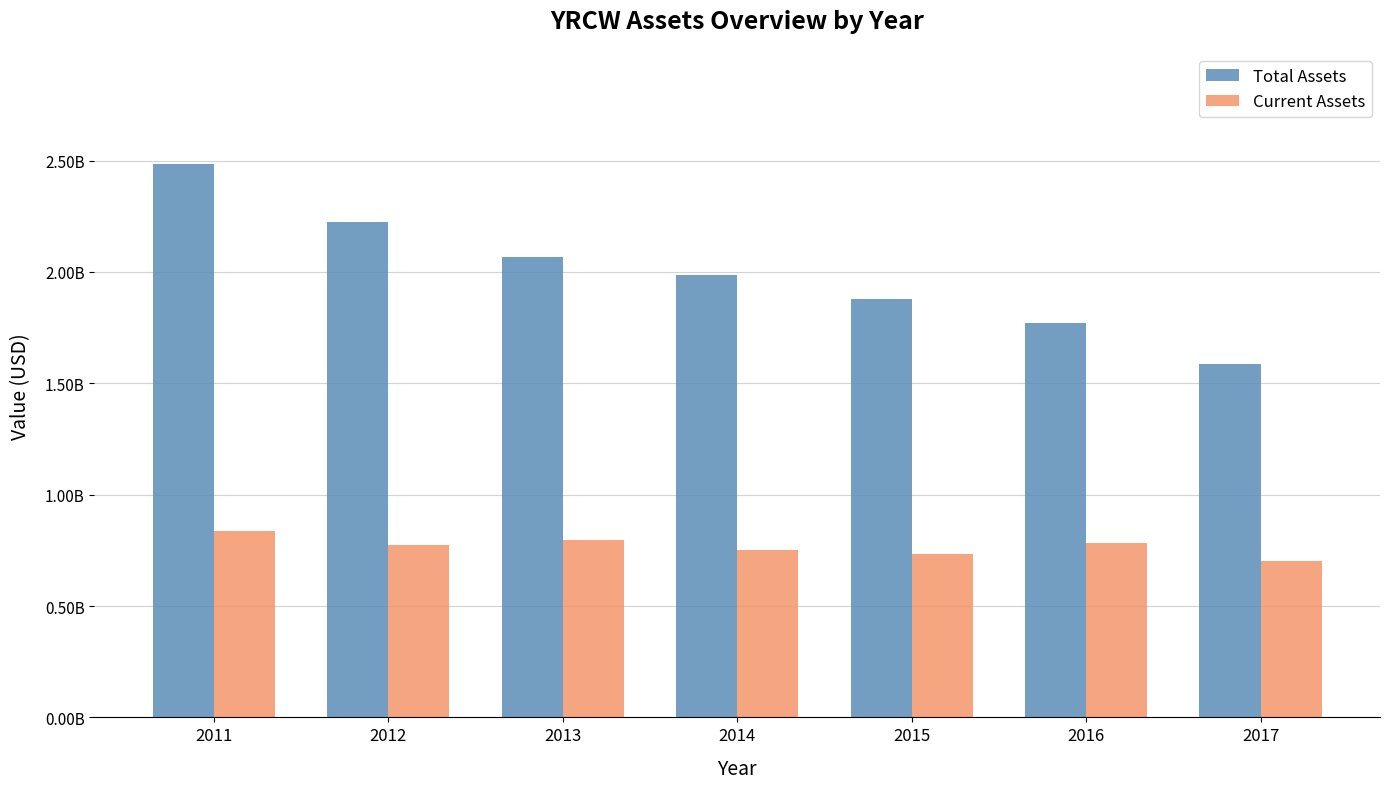

Are the bars grouped side by side (vs. stacked)?

Yes